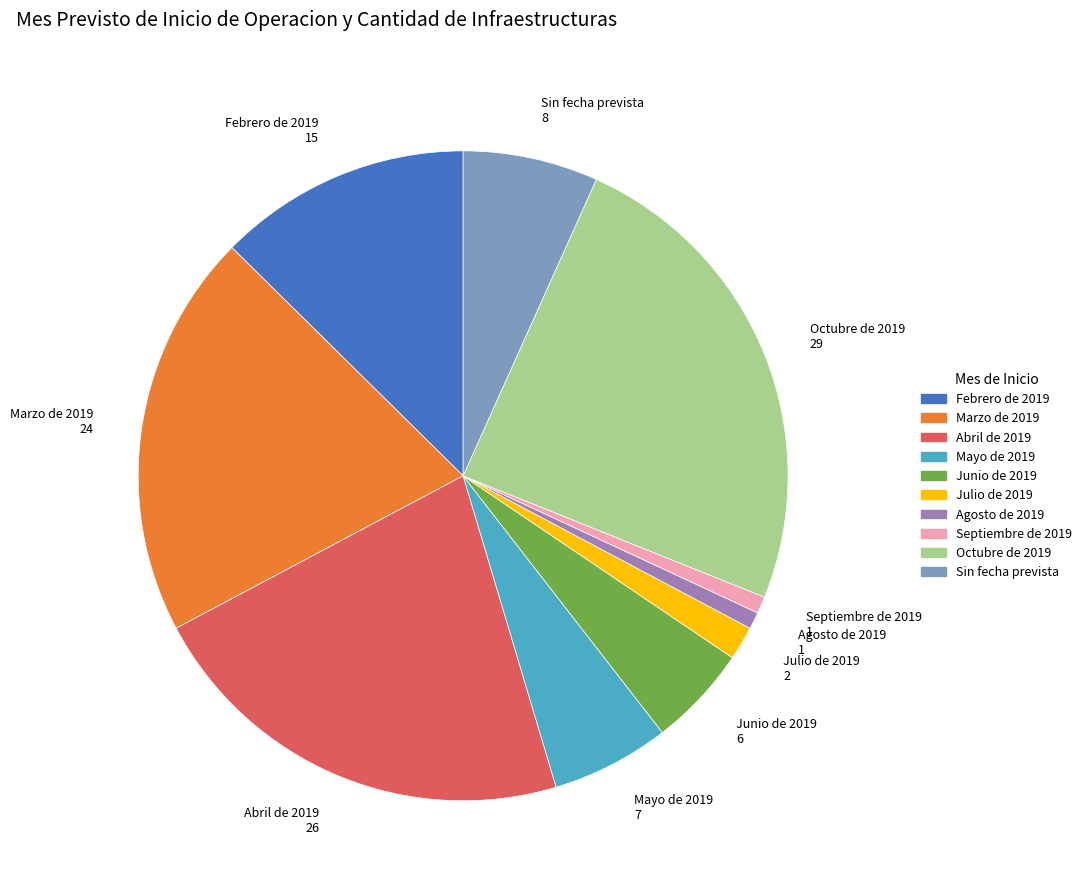

The Octubre de 2019 slice represents 15% of the pie. True or false?

False